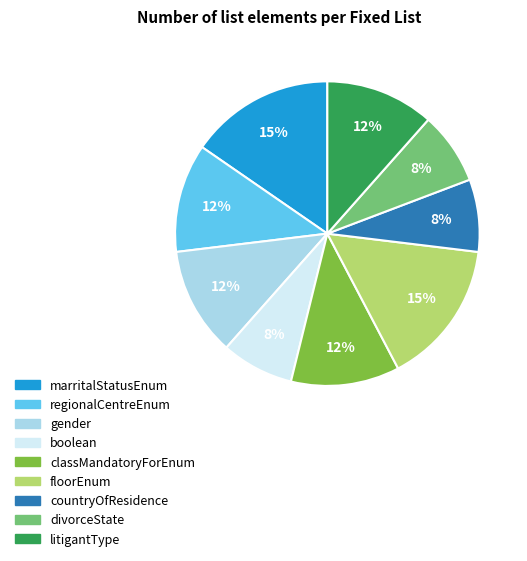

Does any single category account for the majority?

No